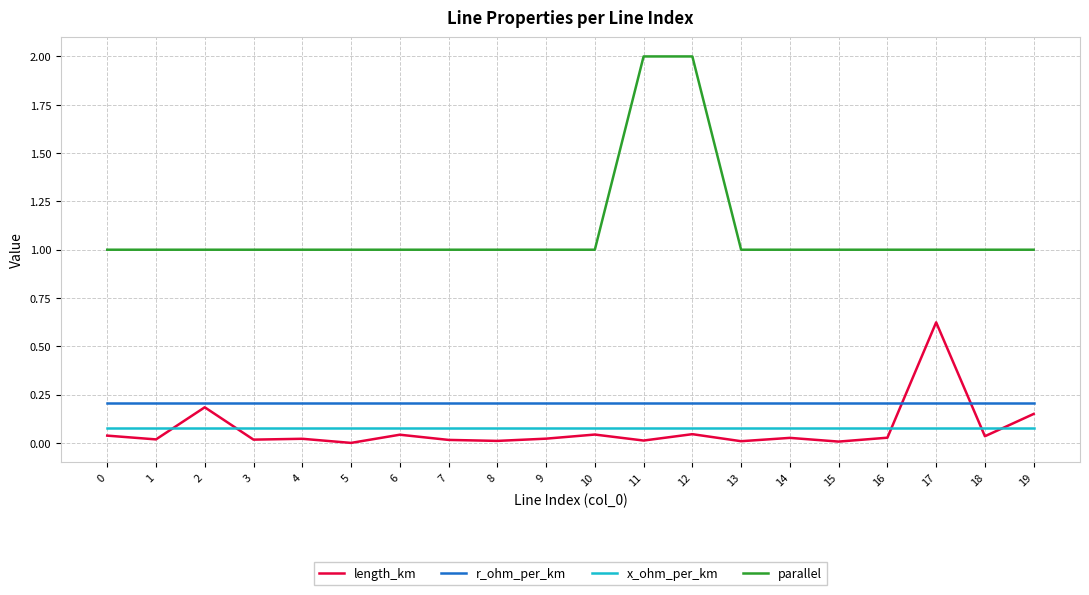

Which series has the largest total across all categories?

parallel